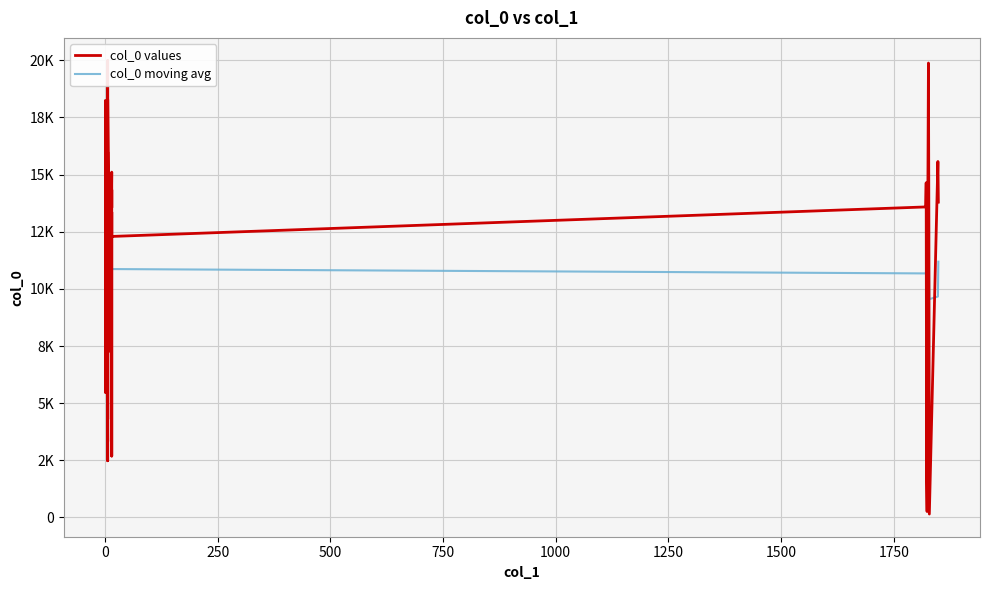

List the labels in order of value, largest first.

6, 1827, 6, 1, 1, 6, 1, 1848, 1826, 15, 1822, 15, 1849, 1821, 15, 6, 15, 1828, 1, 15, 1825, 1, 6, 1, 15, 6, 1, 1, 11, 1, 1, 6, 15, 6, 6, 15, 6, 1823, 1824, 1829